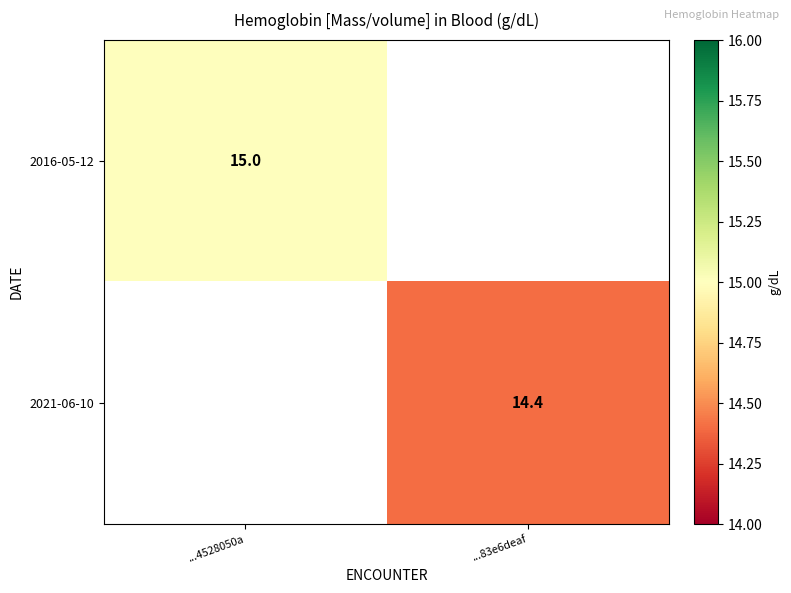

The value of 2016-05-12 at ...4528050a is 15.0. True or false?

True